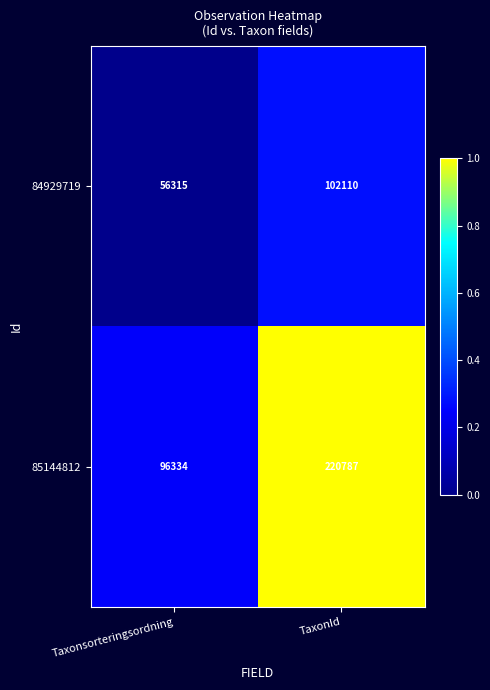

At TaxonId, list the series in order from largest to smallest.

85144812, 84929719